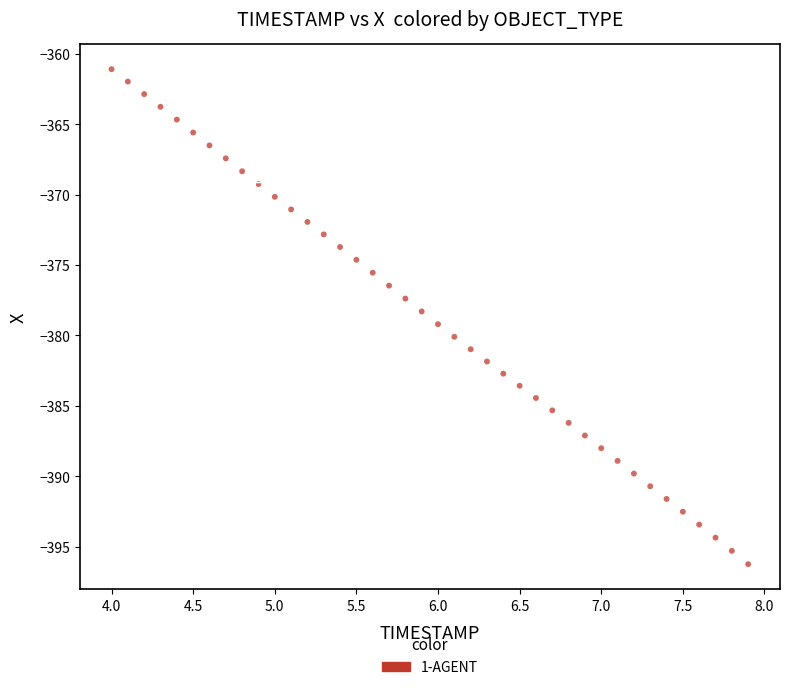

What is the range of X values (max minus min)?

3.9